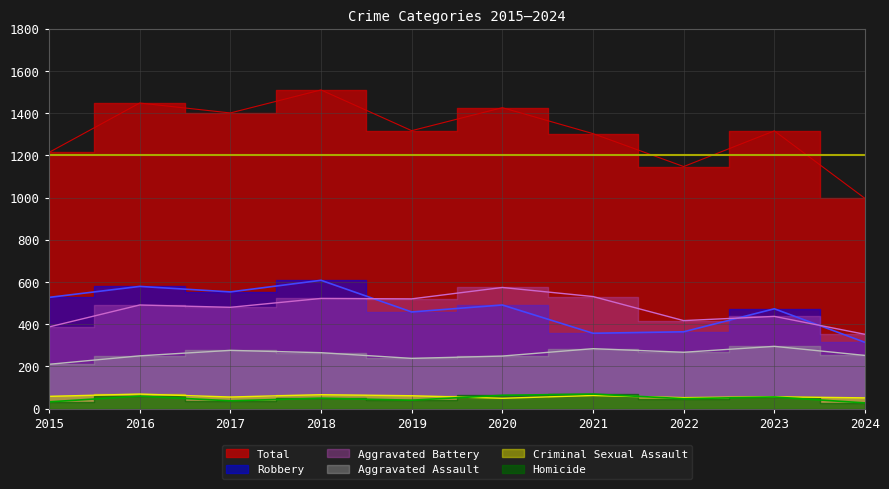

Which series has the largest total across all categories?

Total